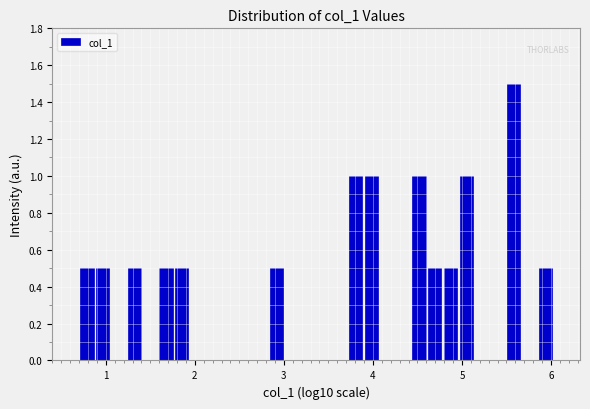

Around what value on the x-axis is the tallest bar? Give the approximate position of its centre, as read against the axis.

5.6